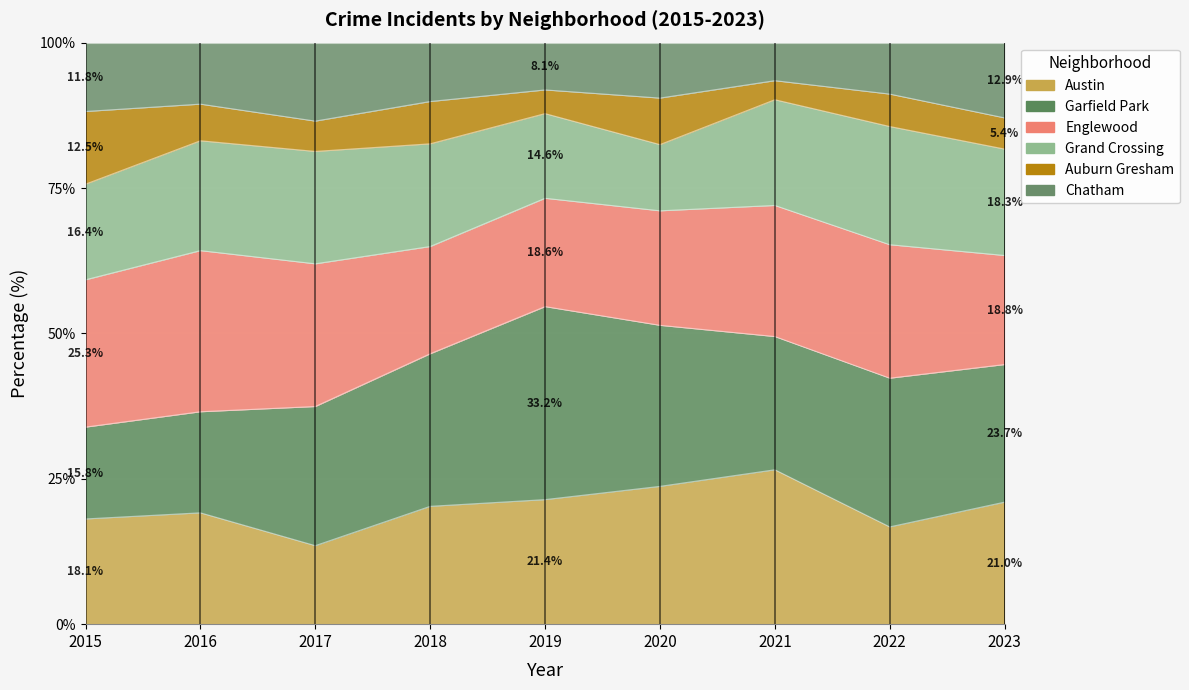

List the series in order of their peak value, highest first.

Garfield Park, Englewood, Austin, Grand Crossing, Chatham, Auburn Gresham